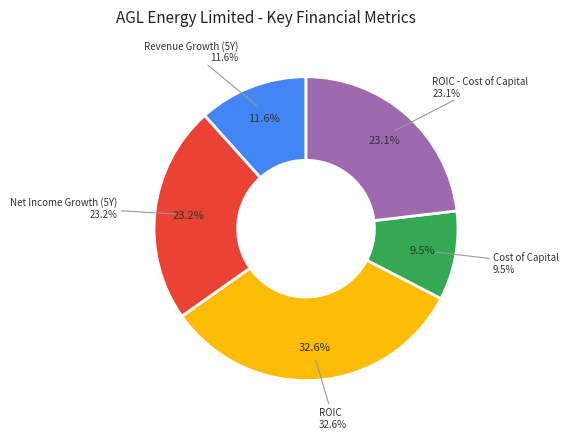

What percentage is the cost_capital slice, to the nearest percent?

9%